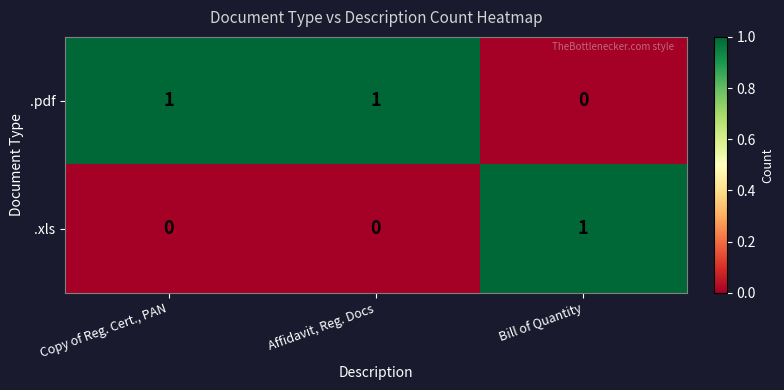

Which series has the largest total across all categories?

.pdf